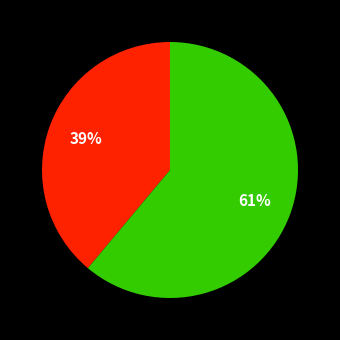

Is there a majority slice in this chart?

Yes